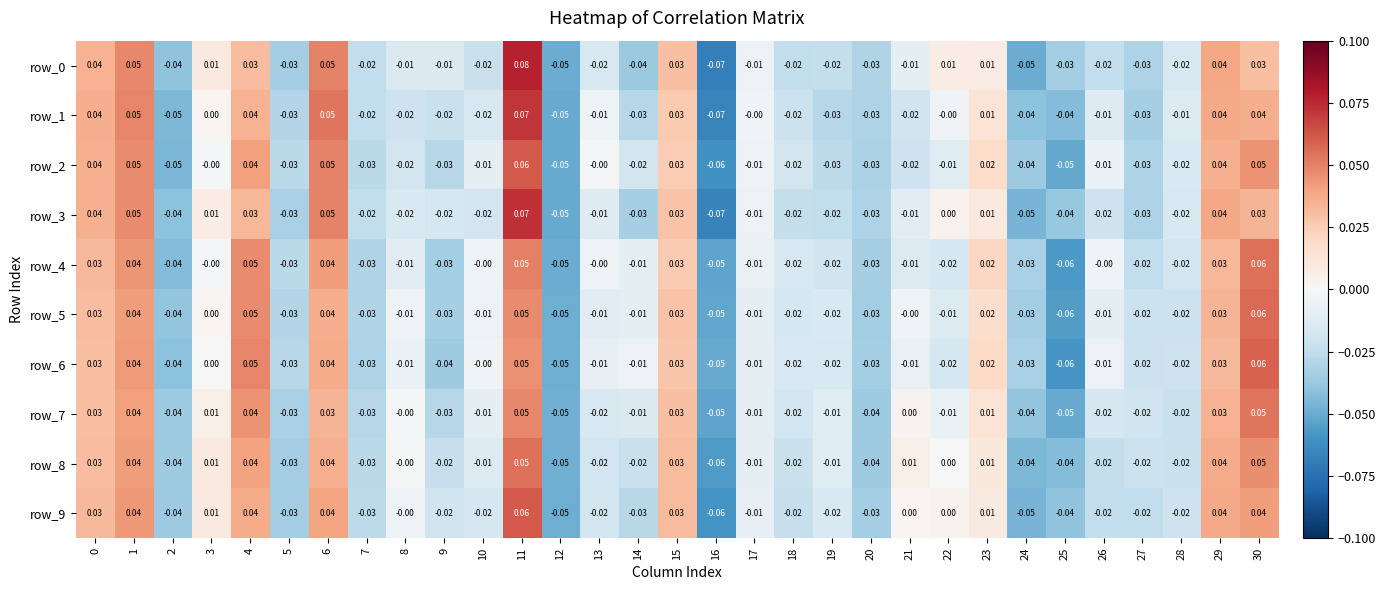

Between 7 and 26, which series saw the biggest shift?

row_4